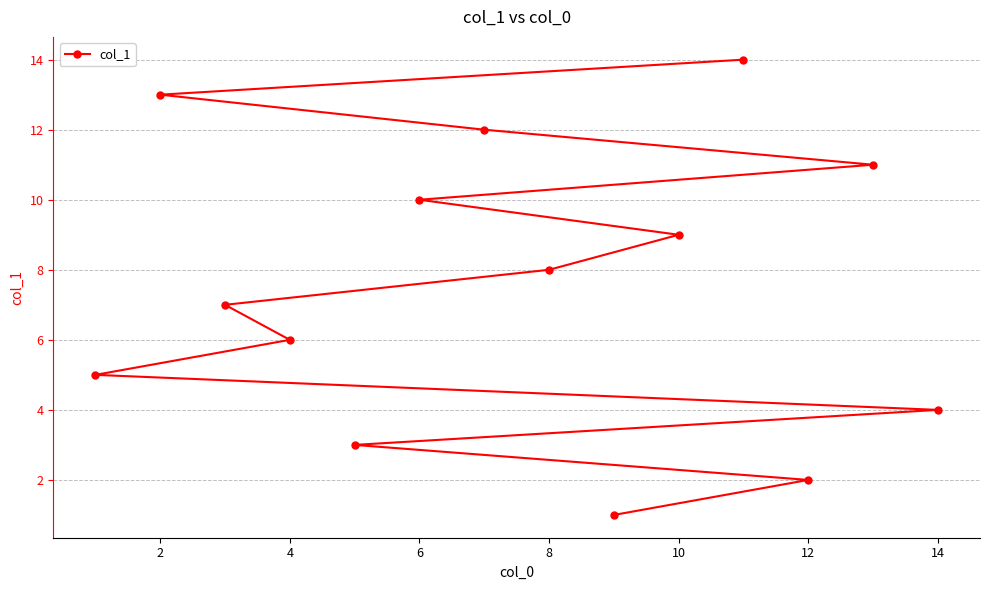

How many data points are less than 8?

7